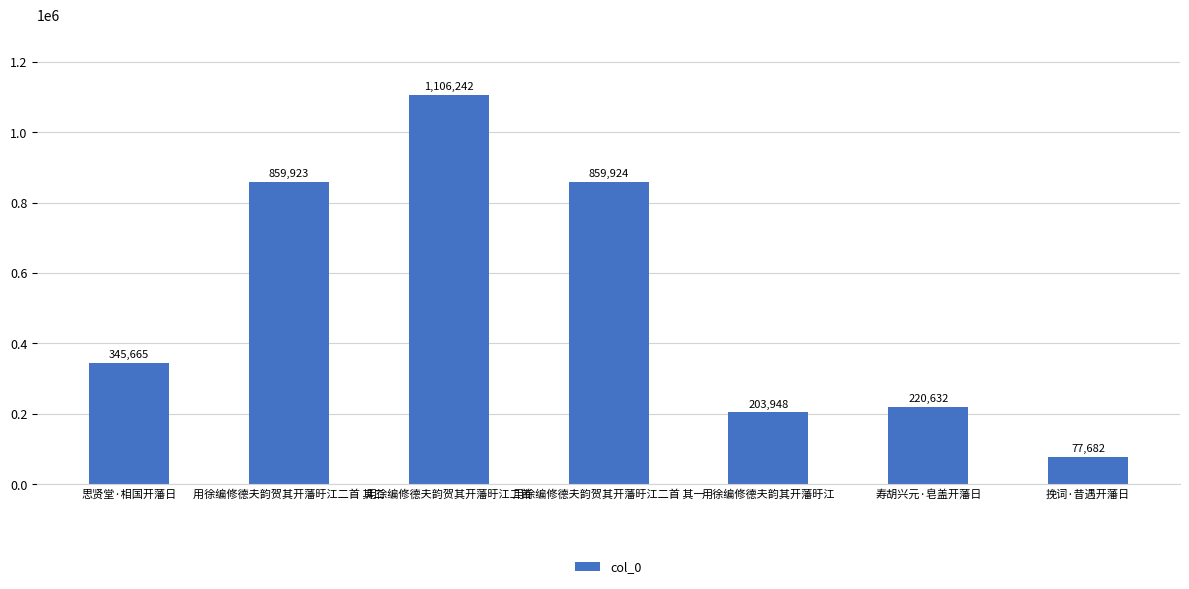

Reading right to left, transcribe all the data shown in this chart.

挽词·昔遇开藩日=77682	寿胡兴元·皂盖开藩日=220632	用徐编修德夫韵其开藩旴江=203948	用徐编修德夫韵贺其开藩旴江二首 其一=859924	用徐编修德夫韵贺其开藩旴江二首=1106242	用徐编修德夫韵贺其开藩旴江二首 其二=859923	思贤堂·相国开藩日=345665